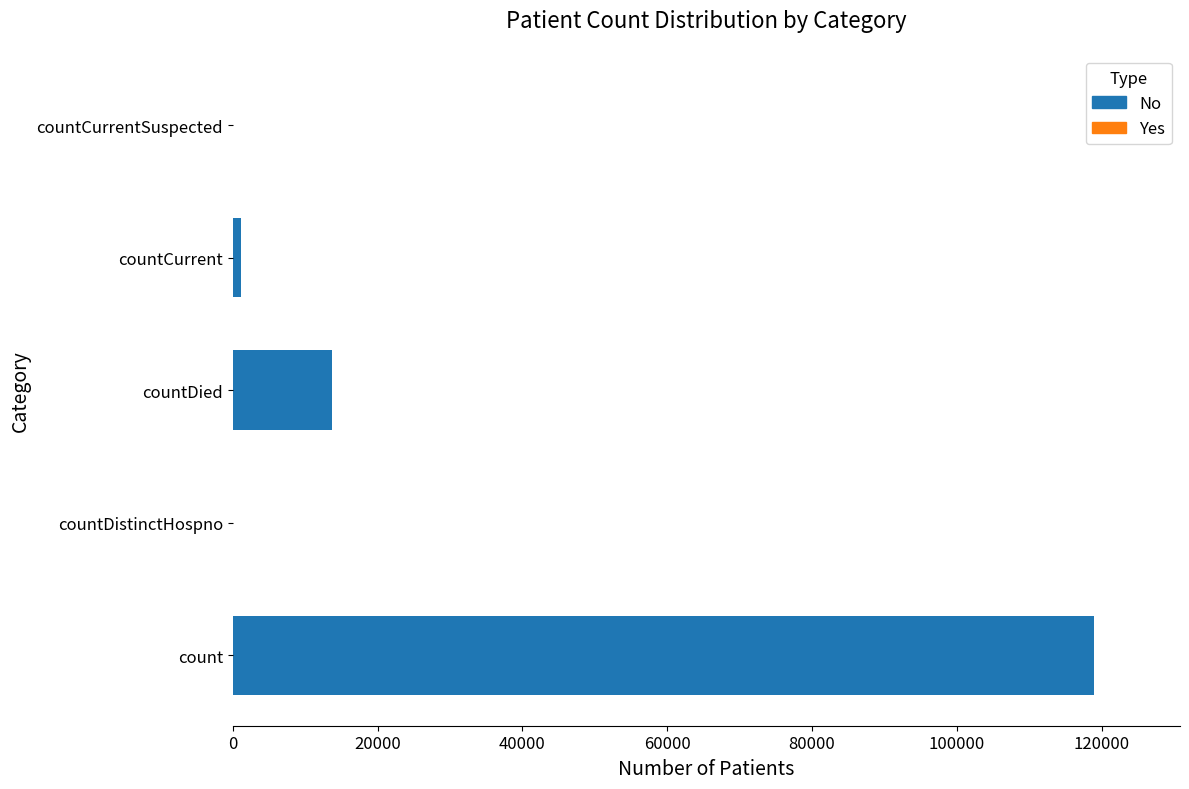

How many values are below 1160?

2